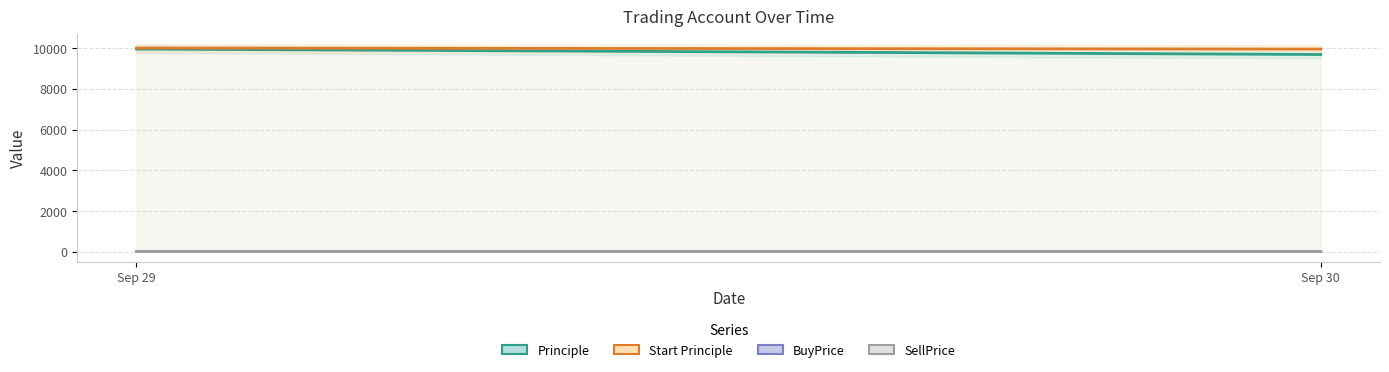

The value of Start Principle at Sep 30 is 9950.0. True or false?

True